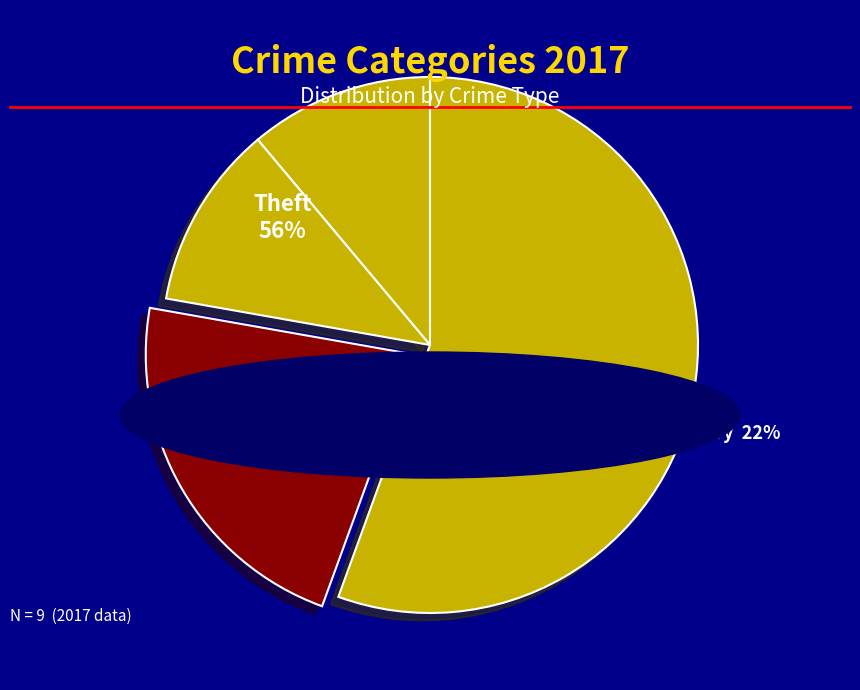

Which has a higher value, Theft or Robbery?

Theft